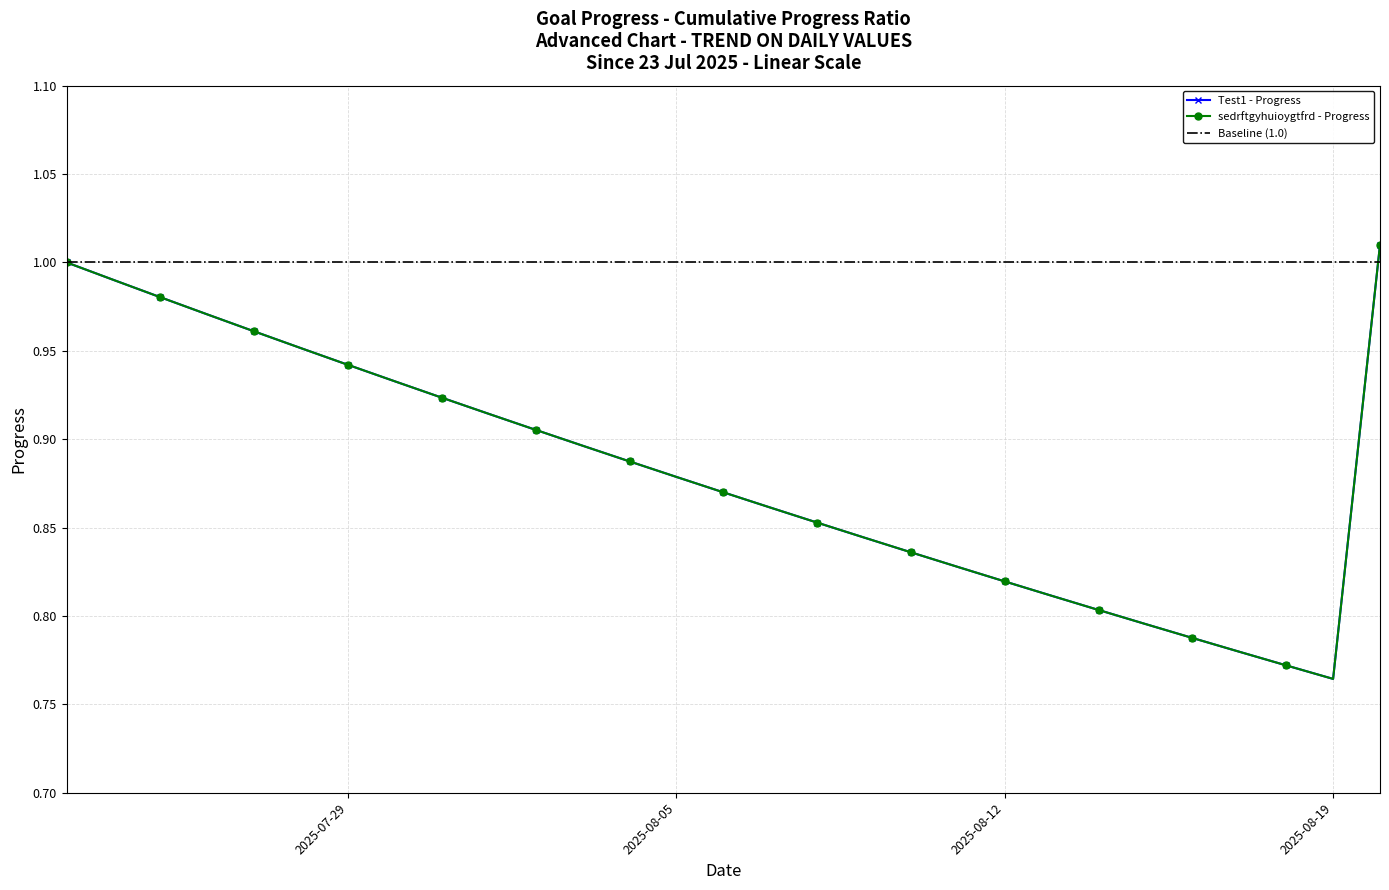

Which label corresponds to the largest value in the chart?

2025-08-20